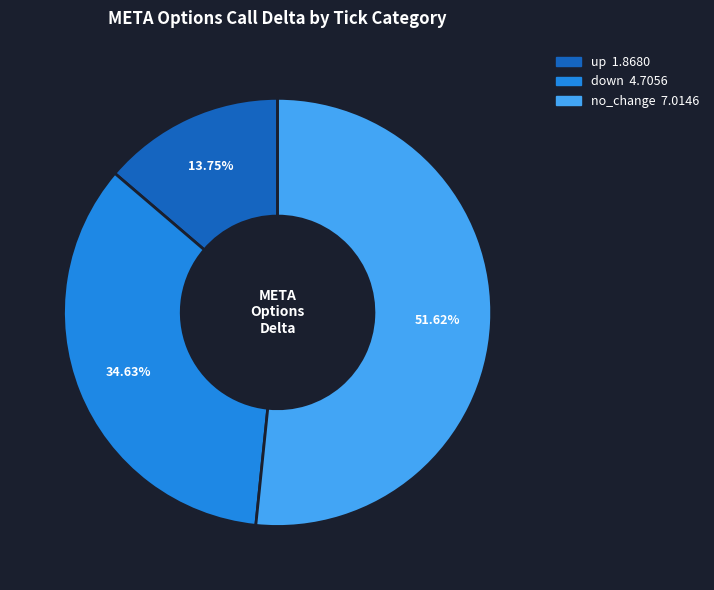

To the nearest percent, what is the difference between the largest and smallest slice percentages?

38%